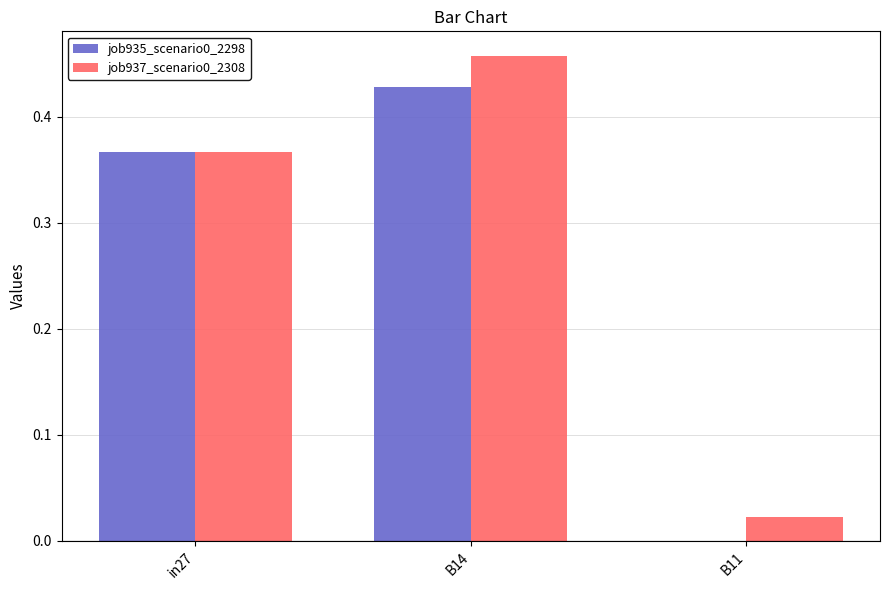

At which category is the sum across all series the highest?

B14